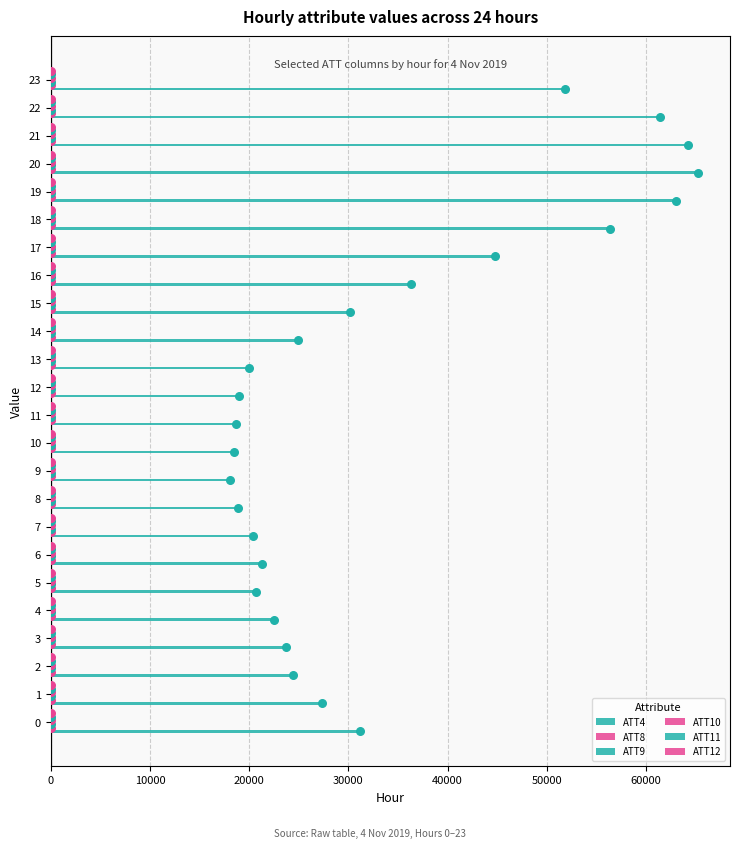

Which series reaches the maximum Y coordinate?

ATT4